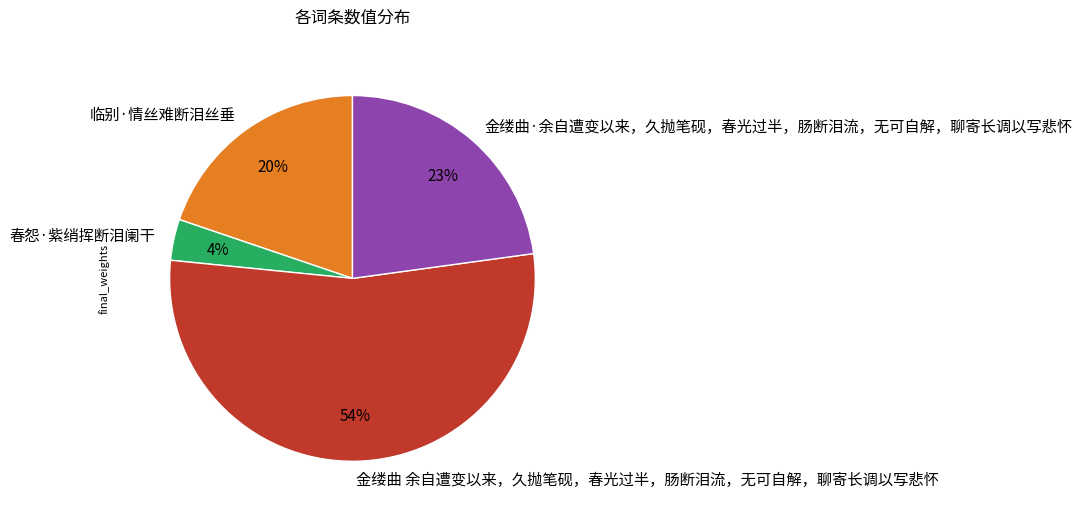

Which slice is the largest?

金缕曲 余自遭变以来，久抛笔砚，春光过半，肠断泪流，无可自解，聊寄长调以写悲怀